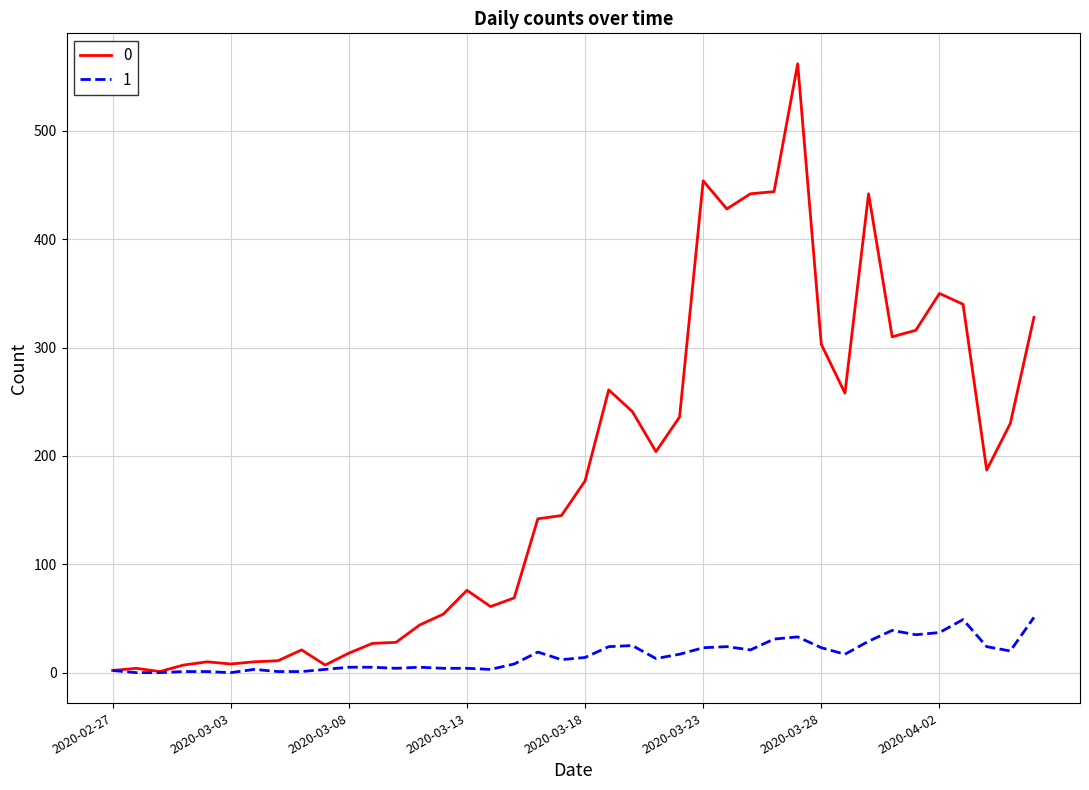

Rank the series by their maximum value, from lowest to highest.

1, 0